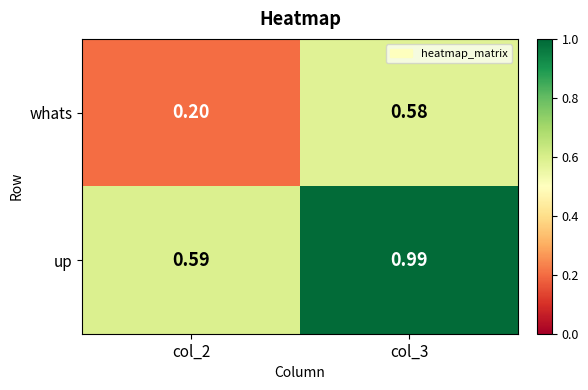

Which series has the widest spread of values?

up